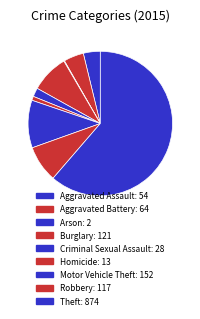

Count the number of slices in the pie.

9